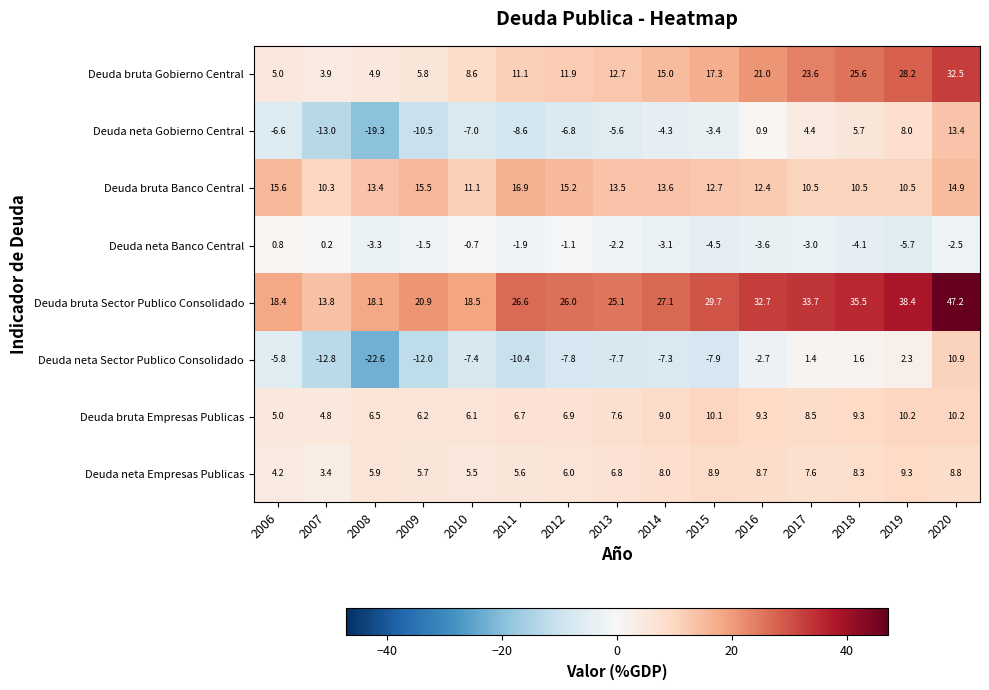

At how many categories does at least one series exceed 10?

15